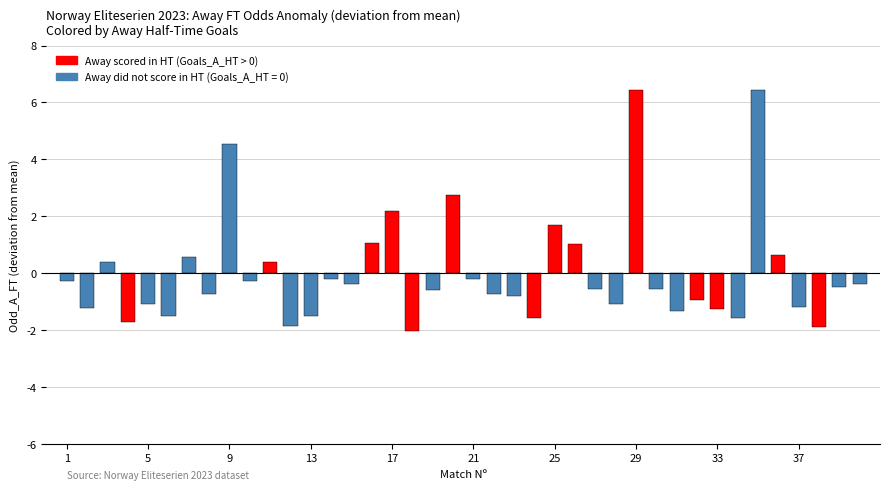

What is the greatest value displayed?

6.4